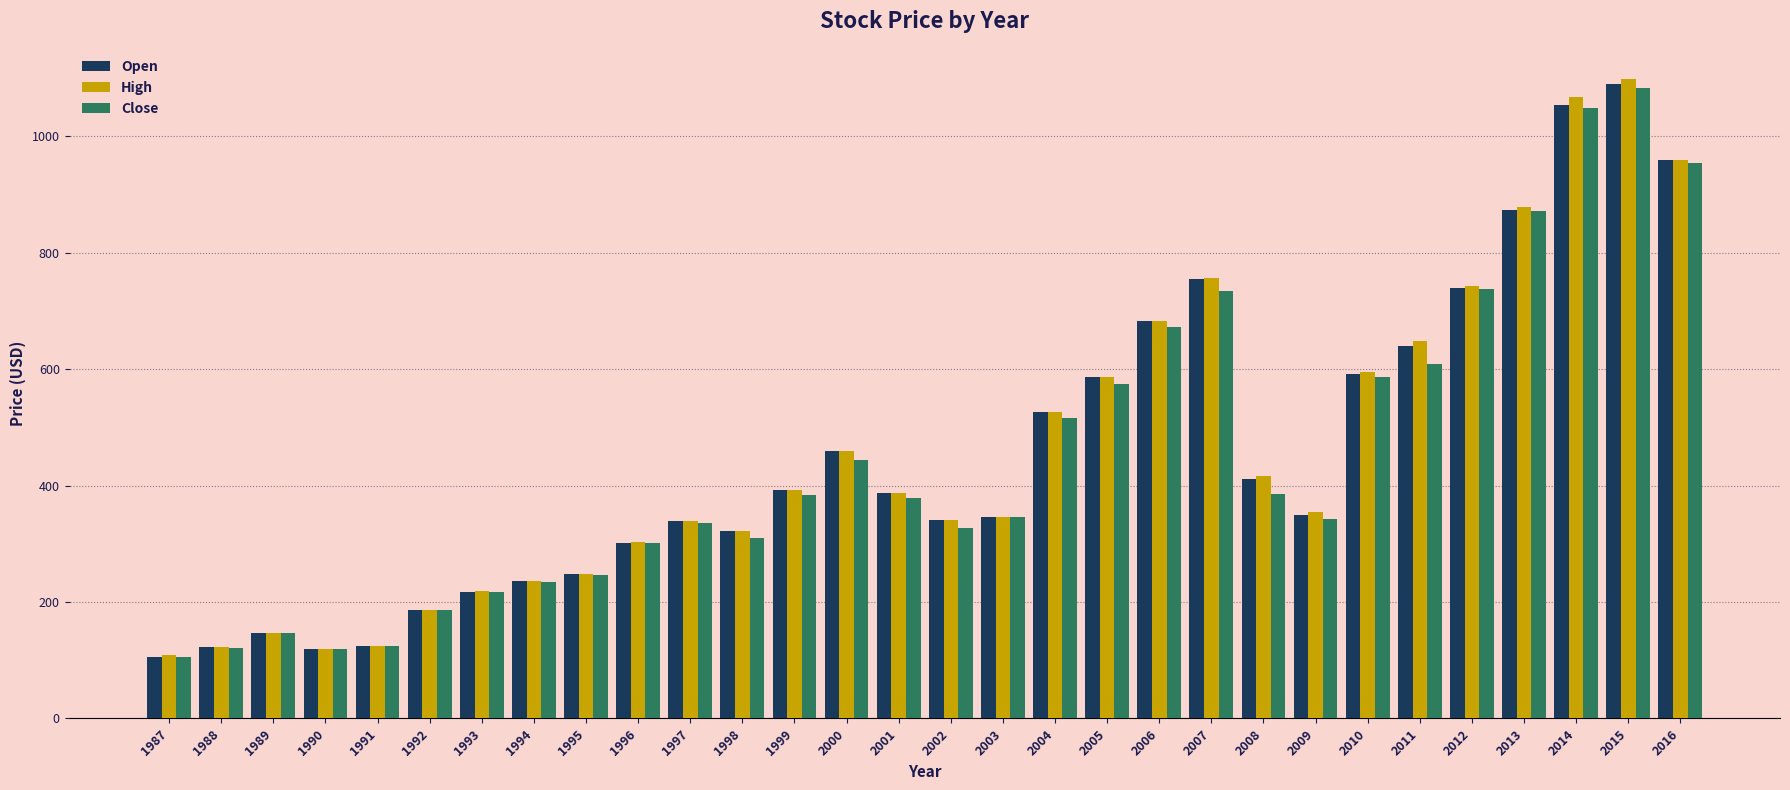

Are the bars horizontal?

No